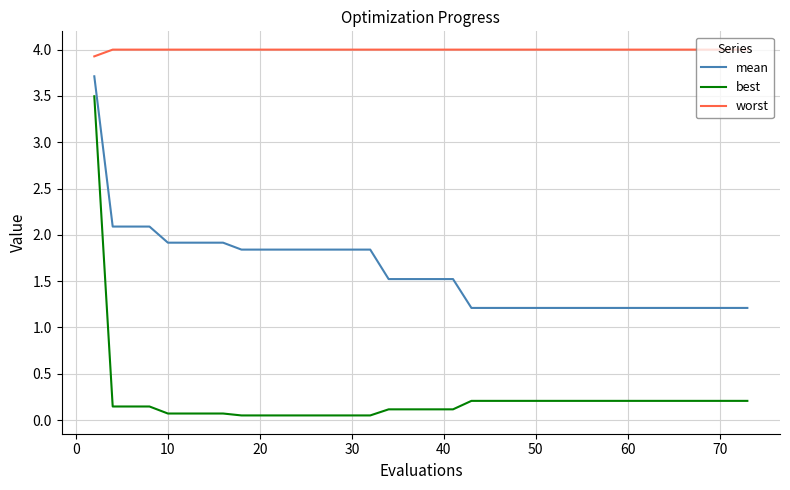

True or false: best and worst cross at least once.

False